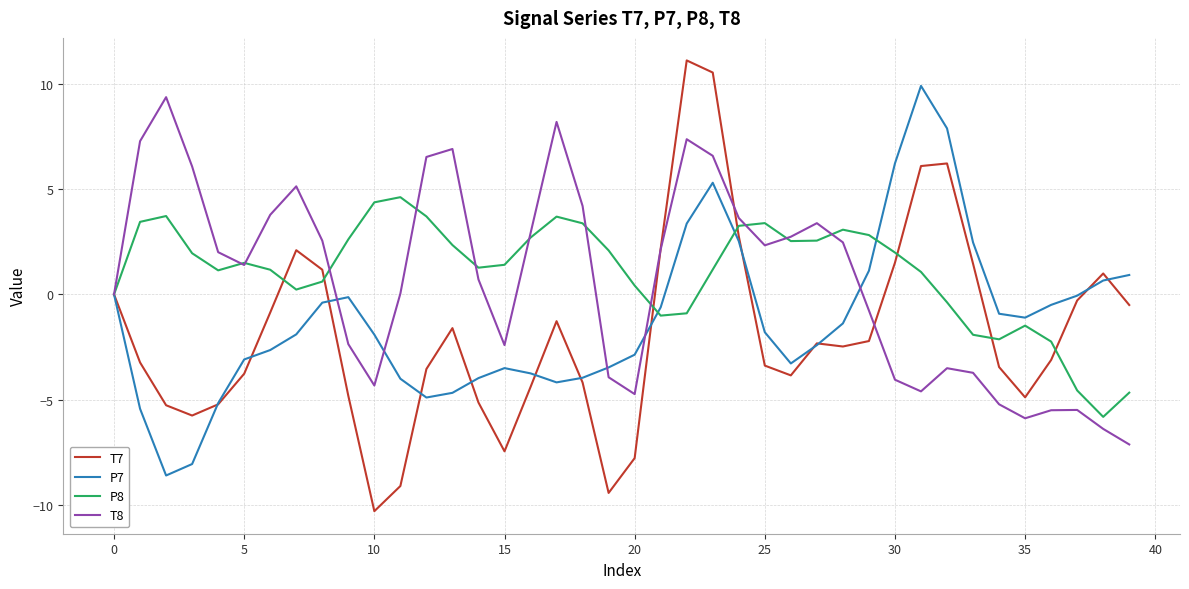

What is the smallest value displayed?

-10.3